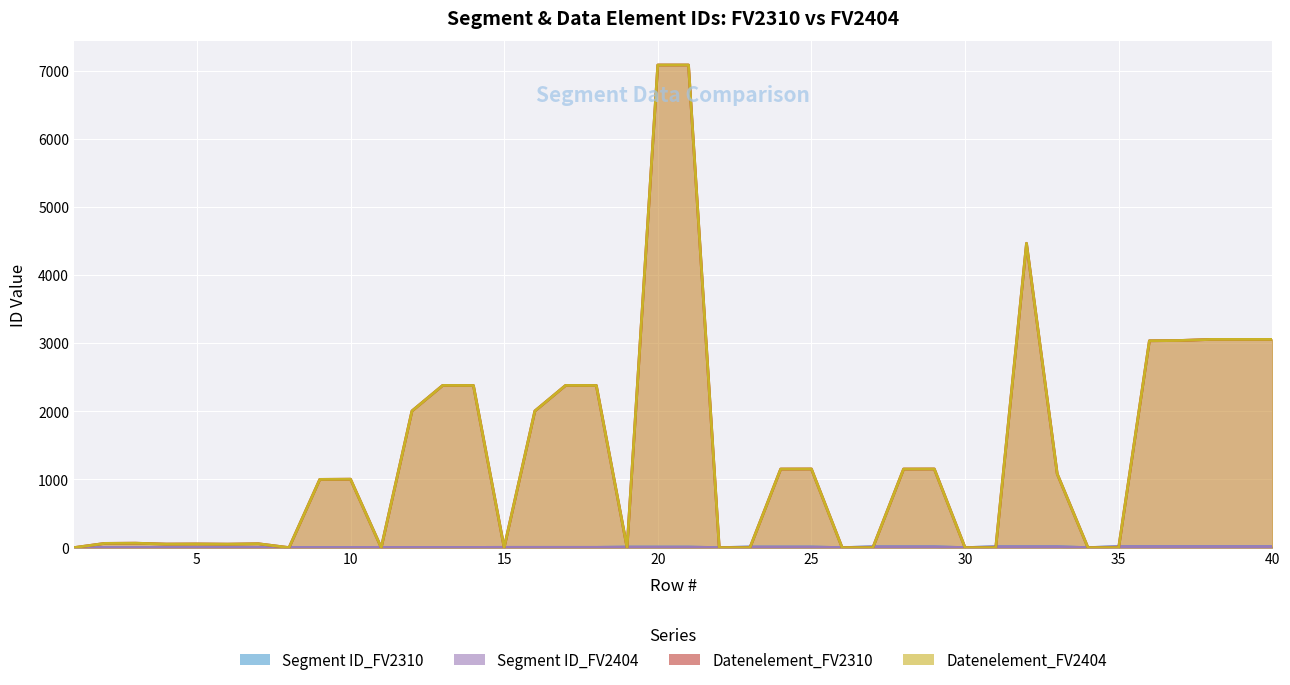

What is the average value of the Segment ID_FV2310 series?

6